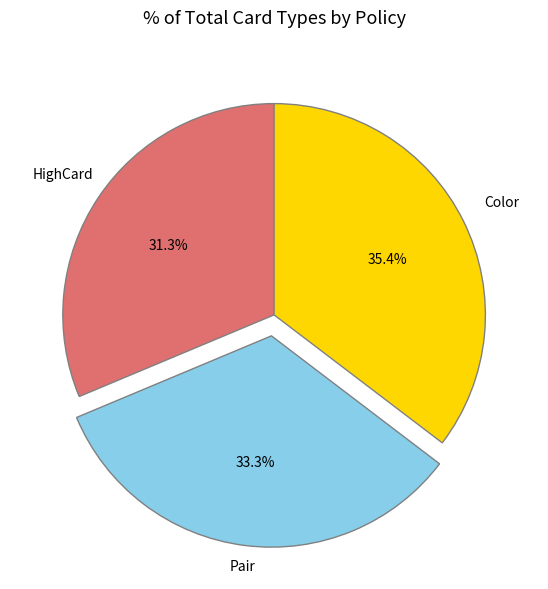

Which has a higher value, HighCard or Color?

Color